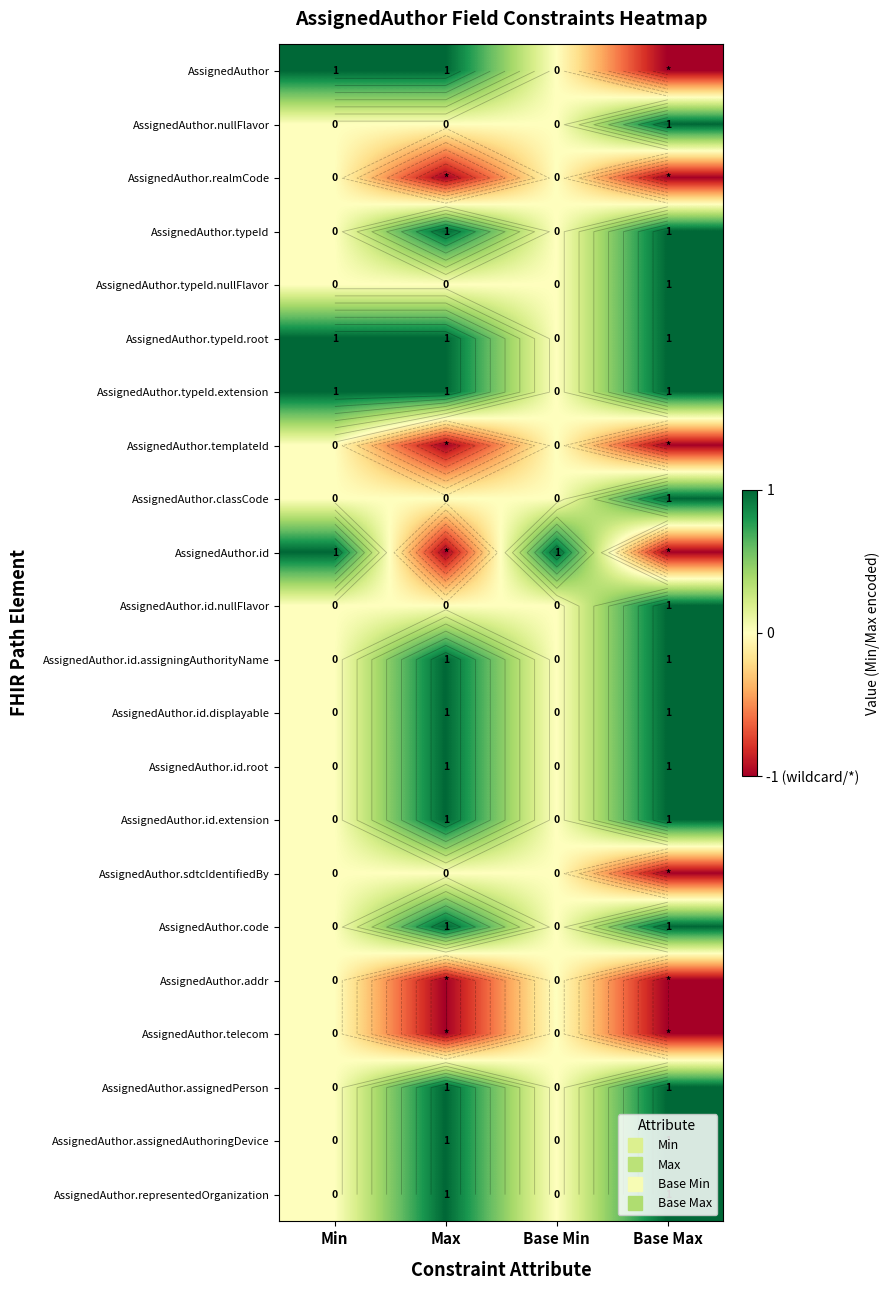

What is the minimum value shown in the chart?

-1